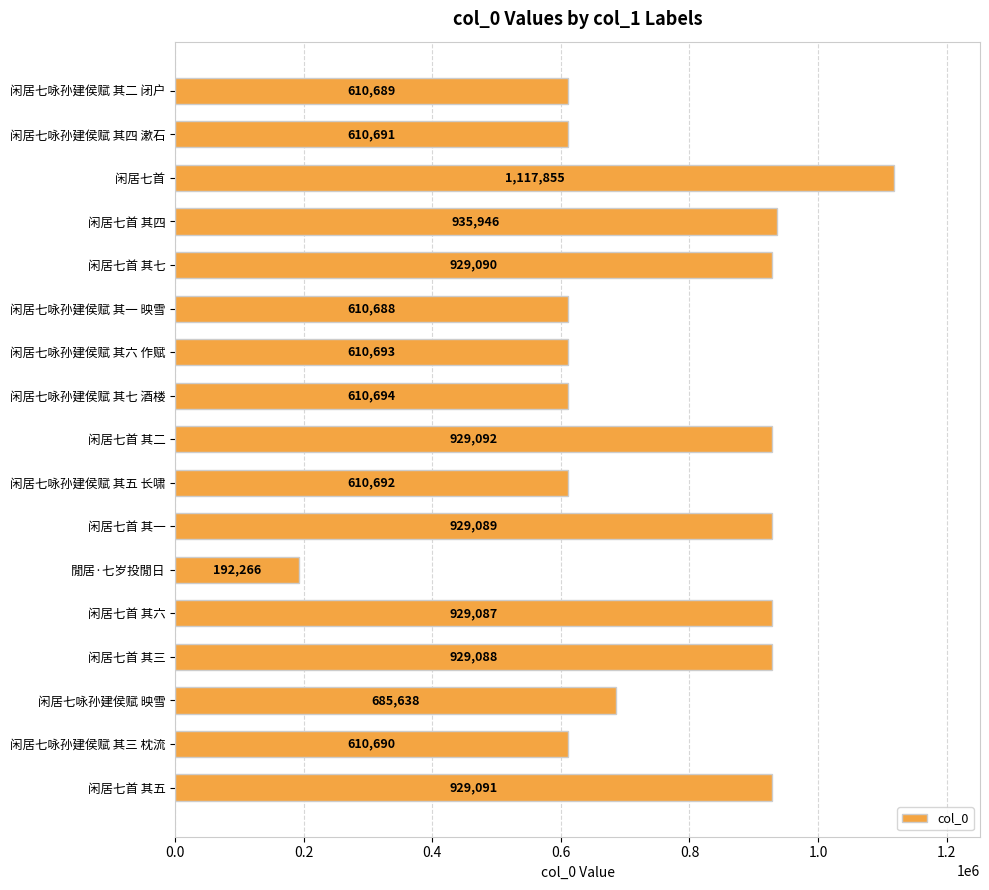

Where is the data nearest to the value 655060?

闲居七咏孙建侯赋 映雪